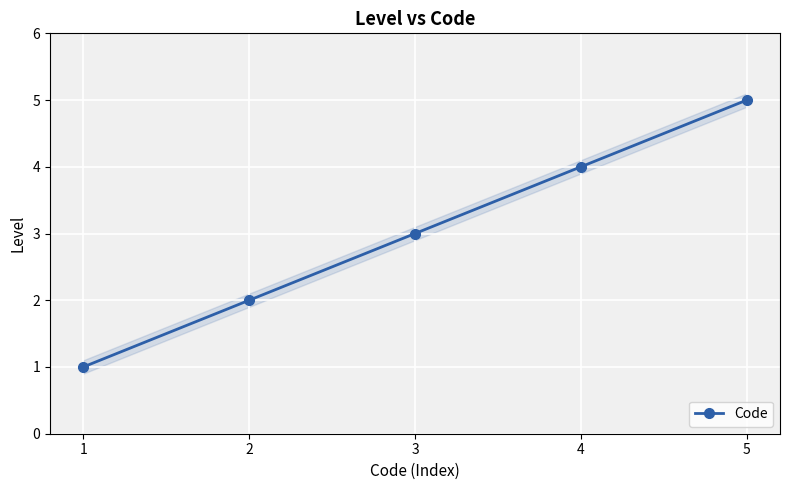

What is the greatest value displayed?

5